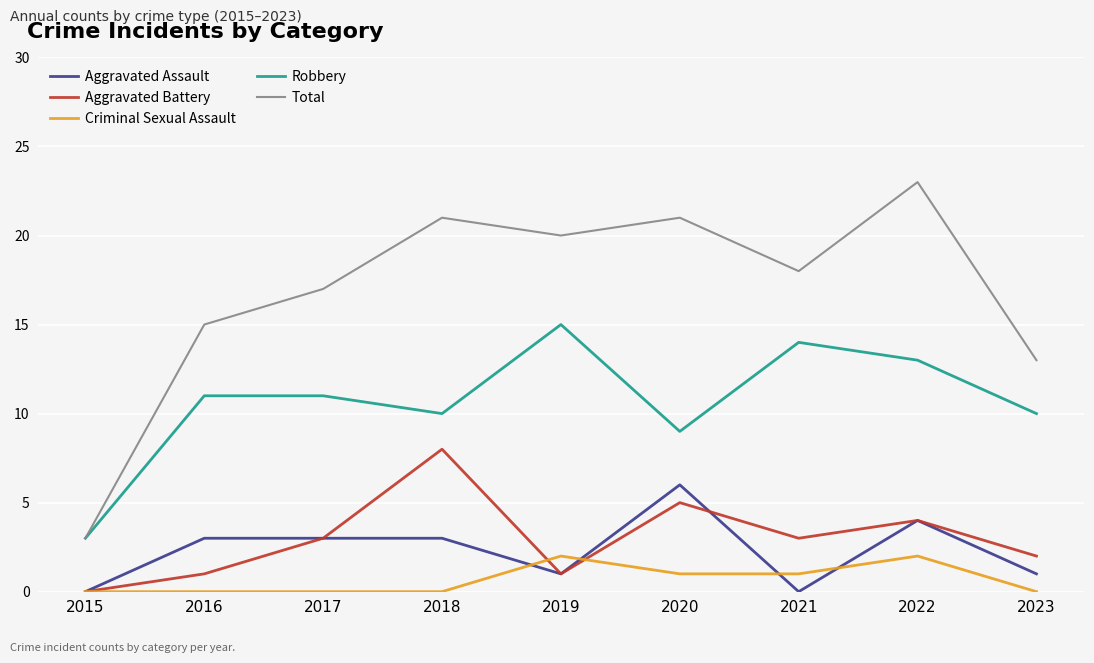

Which category has the highest value in the Robbery series?

2019